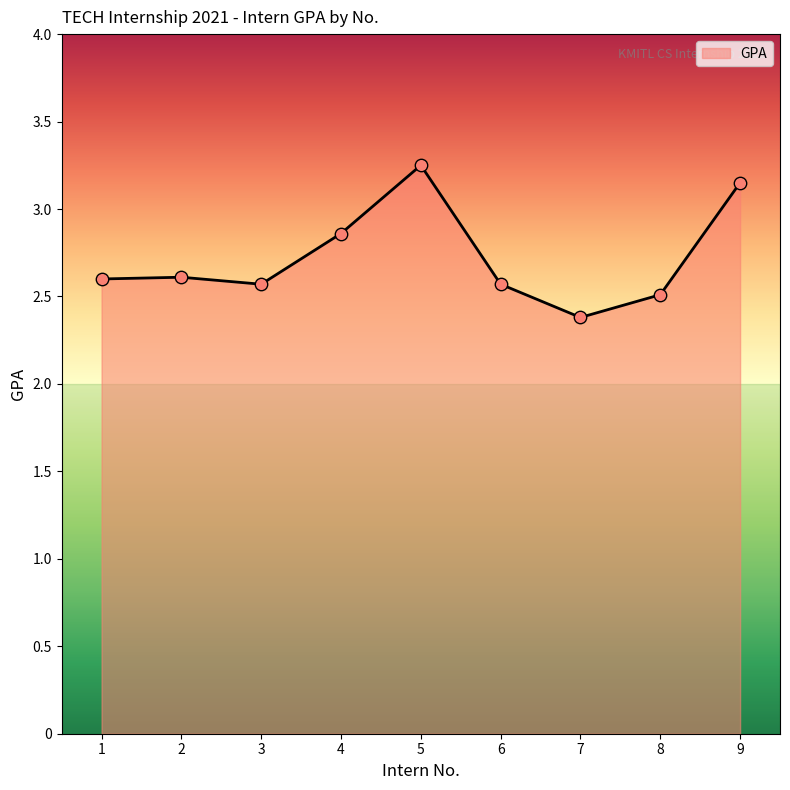

What is the change in value from 2 to 5?

+0.6